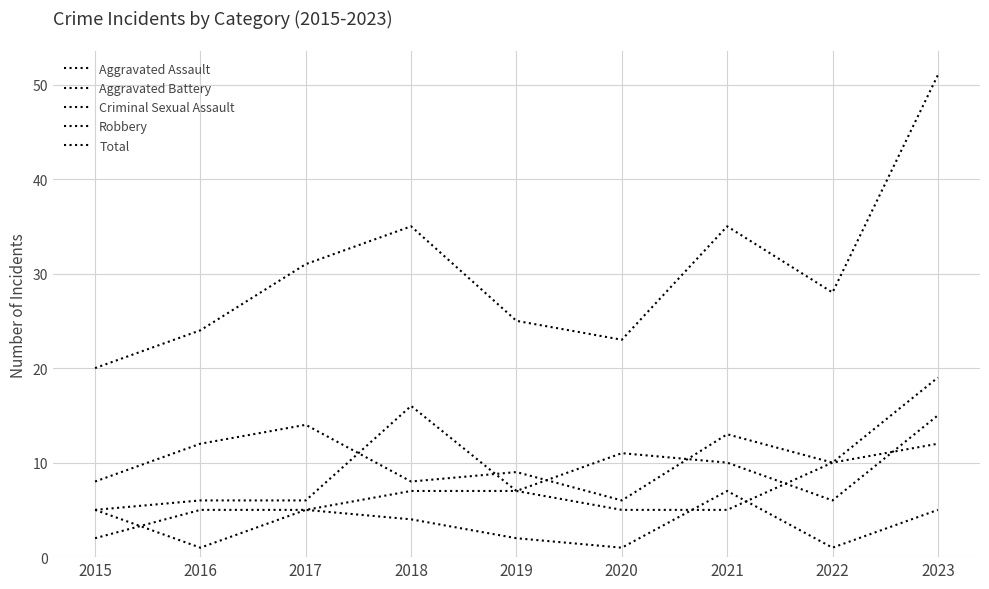

Does the chart have visible grid lines?

Yes